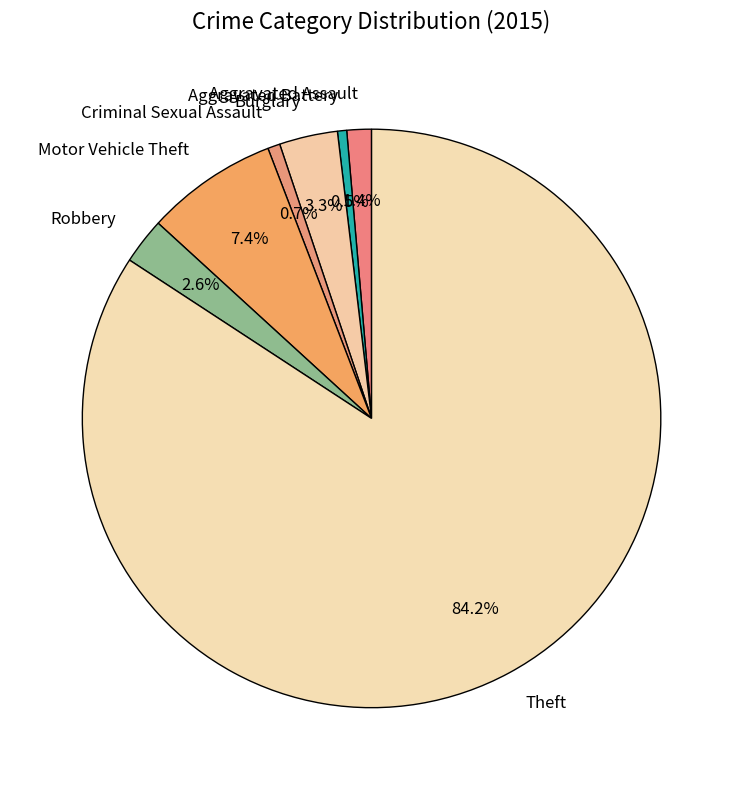

Which has a higher value, Aggravated Assault or Burglary?

Burglary